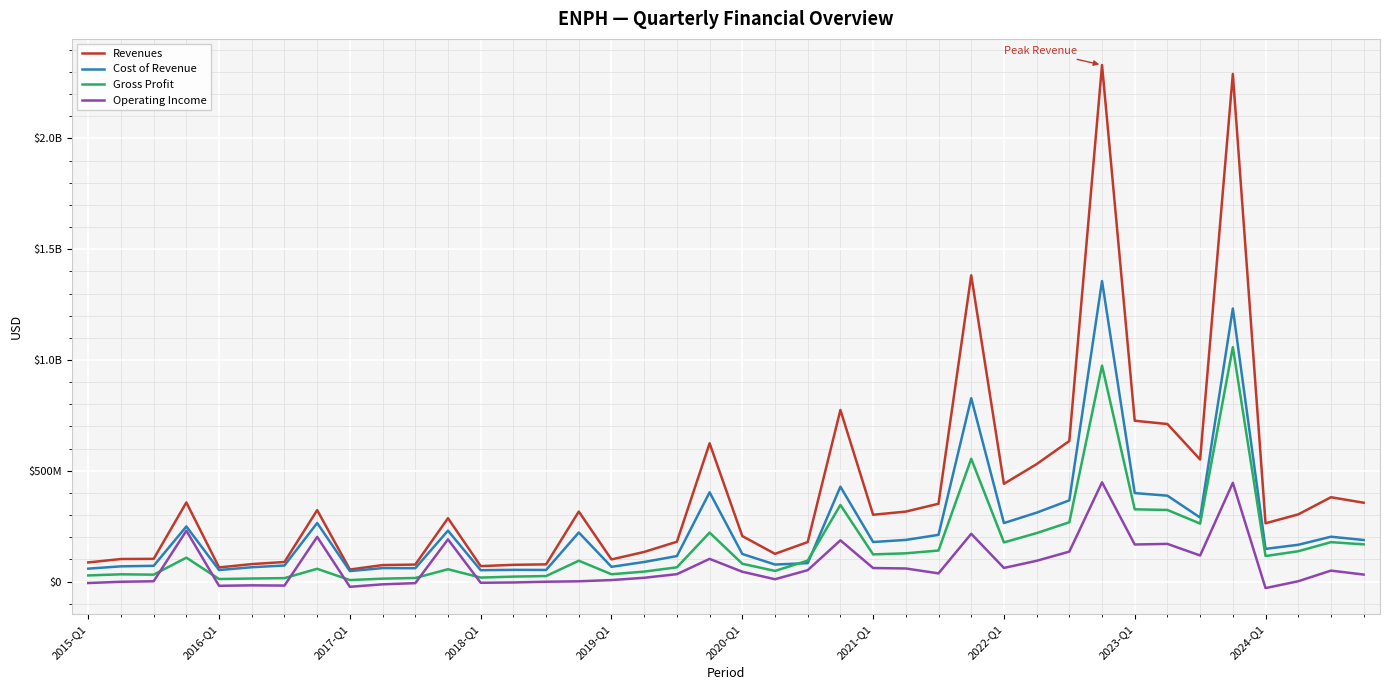

What are all the series names shown in the legend?

Revenues, Cost of Revenue, Gross Profit, Operating Income